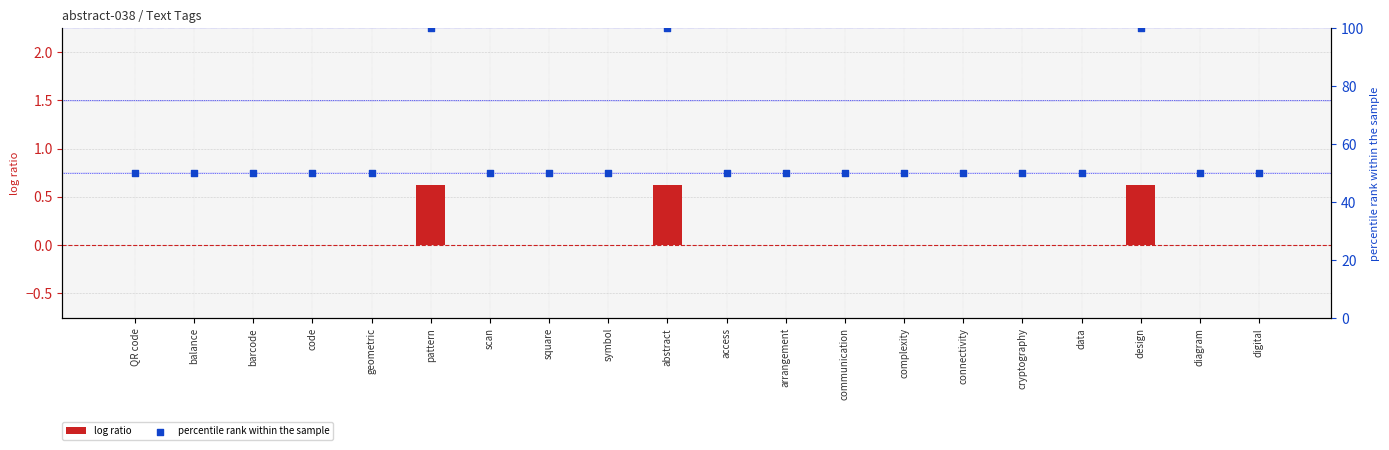

Which series has the largest total across all categories?

percentile rank within the sample